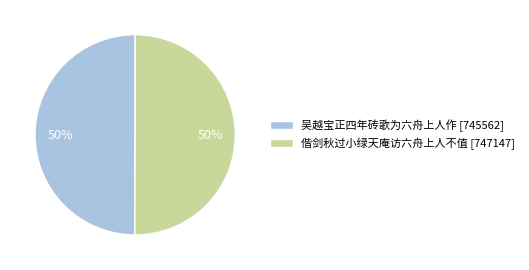

To the nearest percent, what is the average slice percentage?

50%